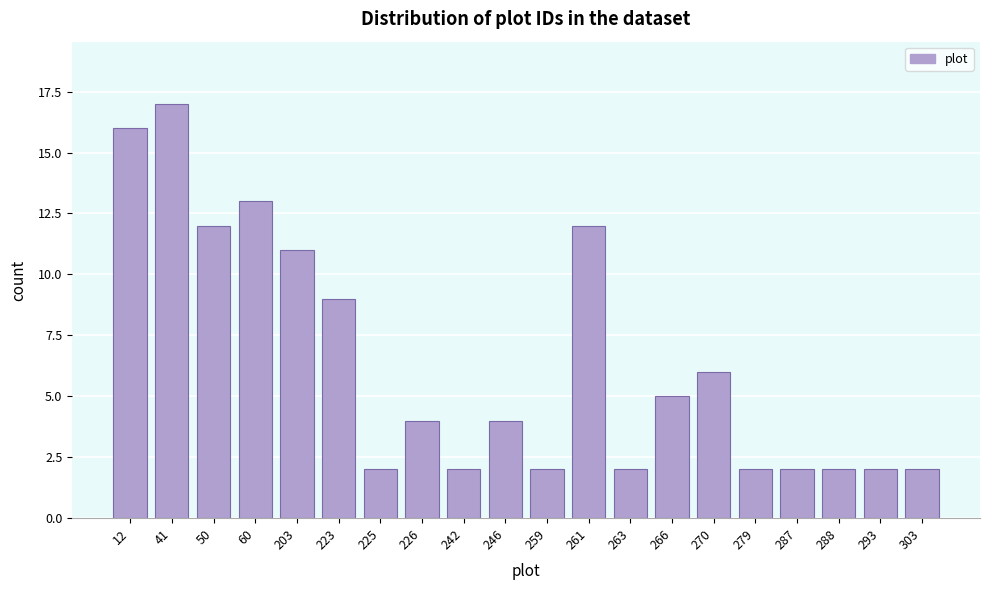

Reading right to left, list all the values displayed in this chart.

303=2	293=2	288=2	287=2	279=2	270=6	266=5	263=2	261=12	259=2	246=4	242=2	226=4	225=2	223=9	203=11	60=13	50=12	41=17	12=16